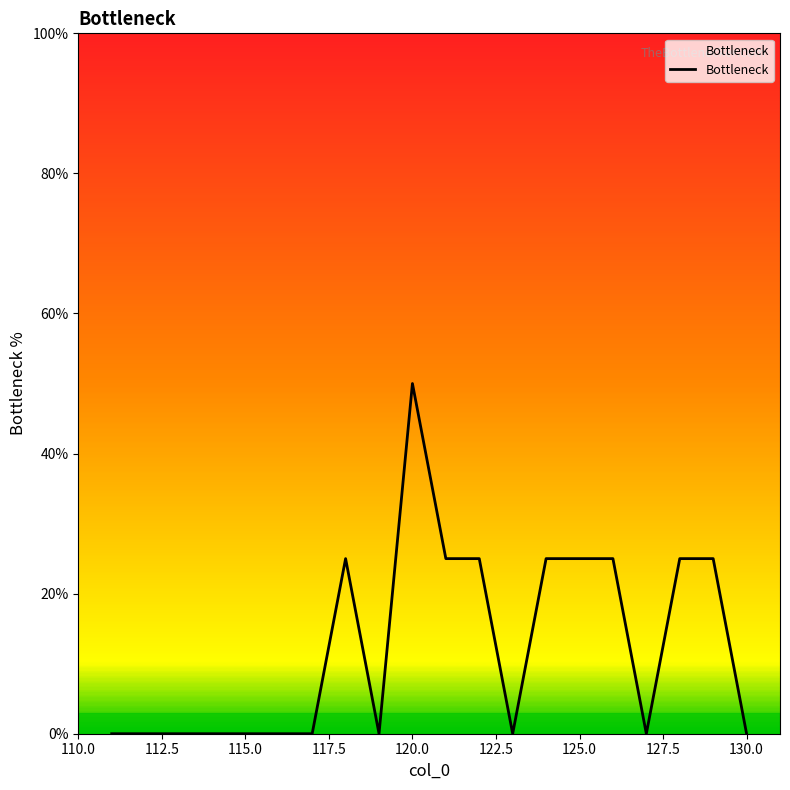

What is the average value?

12